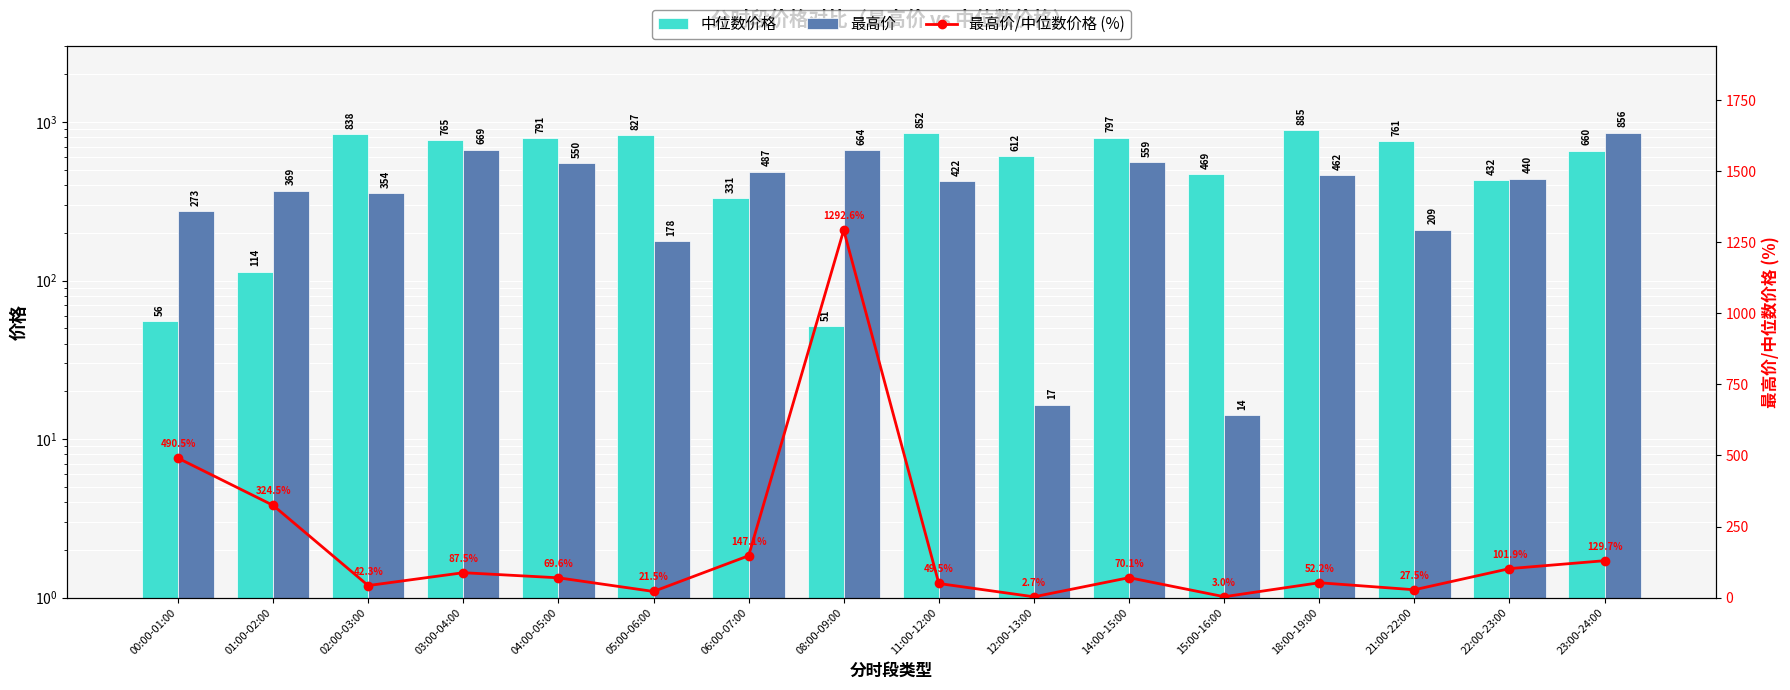

Where does the 最高价/中位数价格 (%) series first go above 70?

00:00-01:00